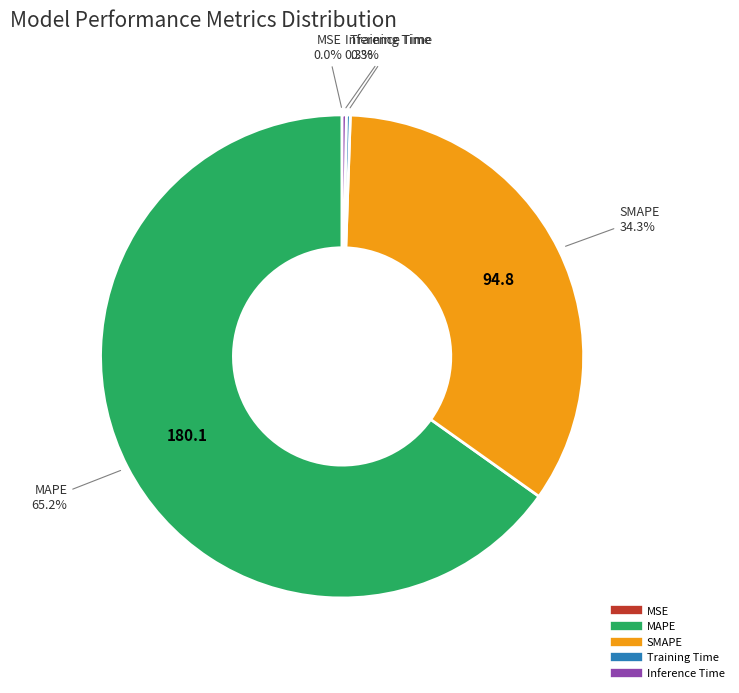

Which category has the biggest portion of the pie?

MAPE